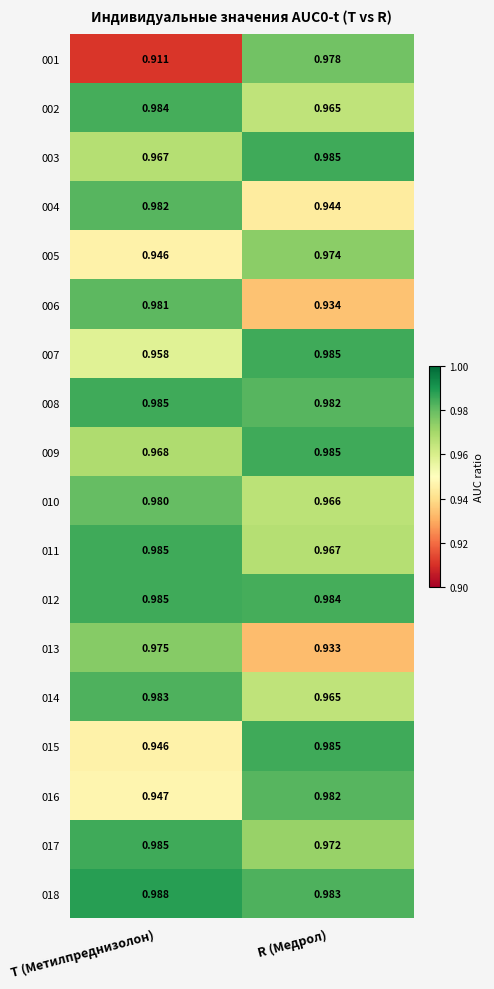

Which series has the largest range (max minus min)?

001